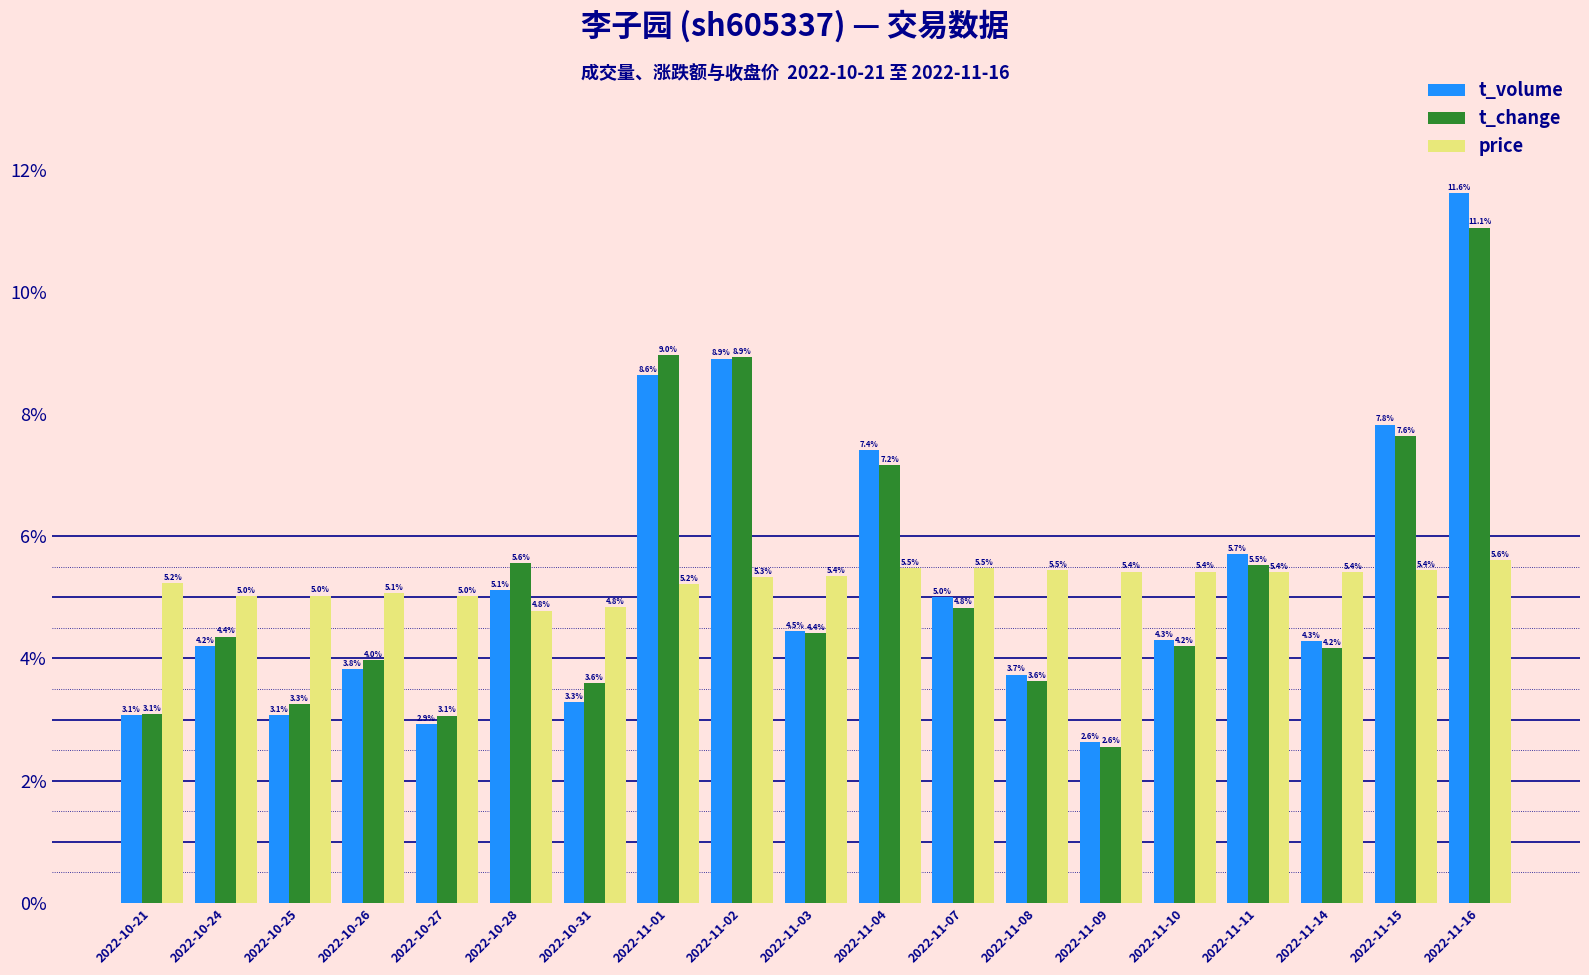

What is the sum of all t_change values?

100.0